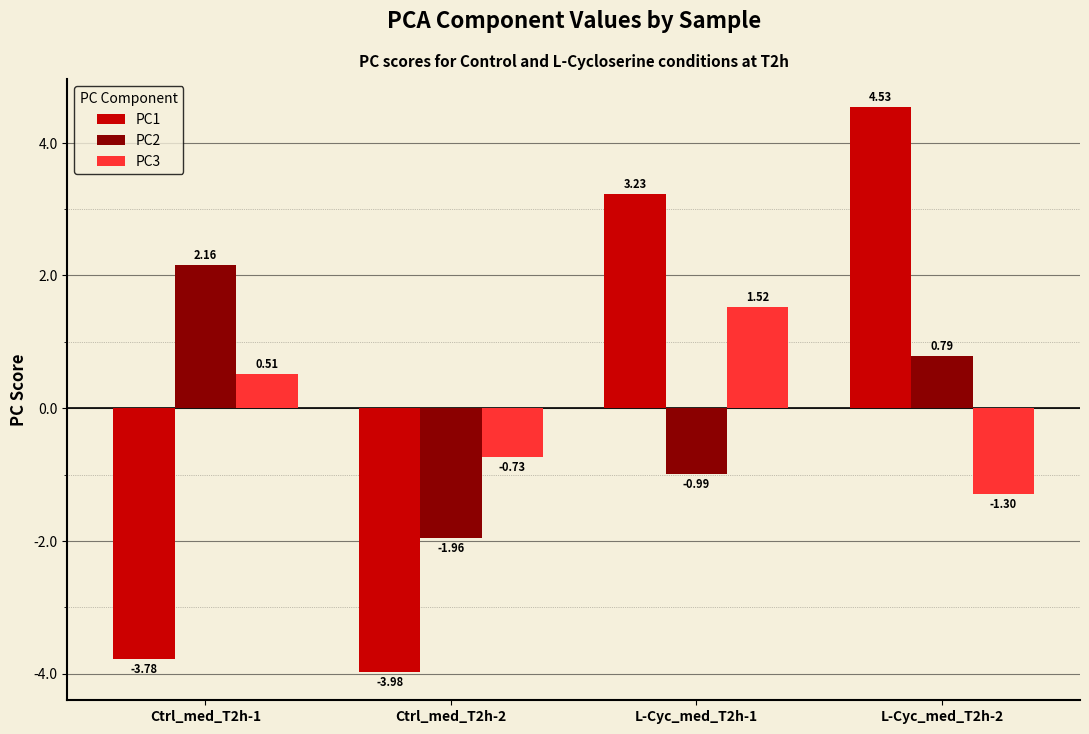

Rank the series at Ctrl_med_T2h-2 from lowest to highest value.

PC1, PC2, PC3